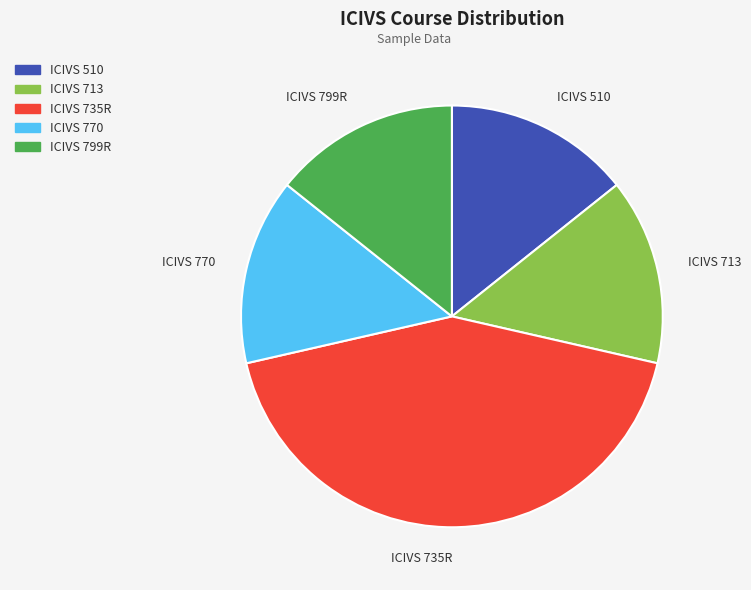

Does ICIVS 770 represent more than half of the total?

No